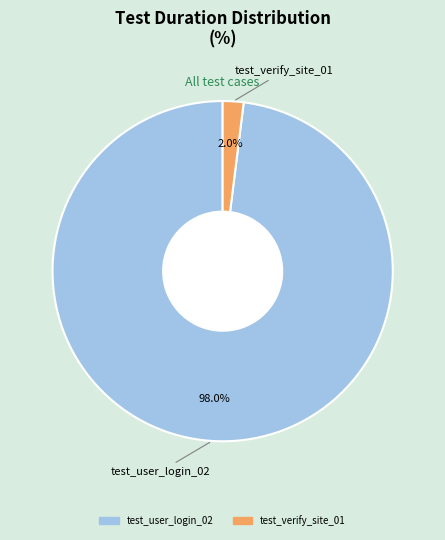

Rank the categories by value from lowest to highest.

test_verify_site_01, test_user_login_02